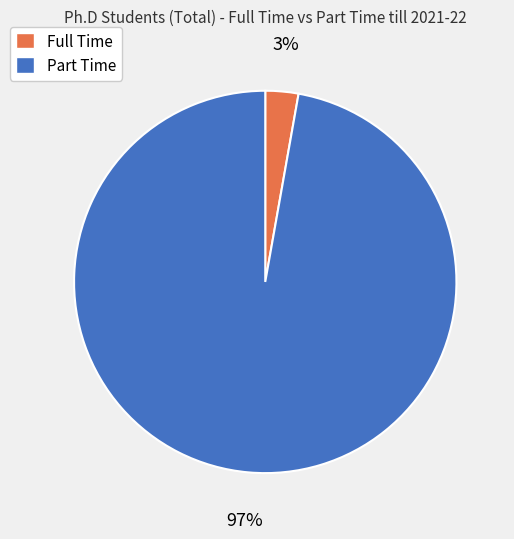

How many slices are in this pie chart?

2